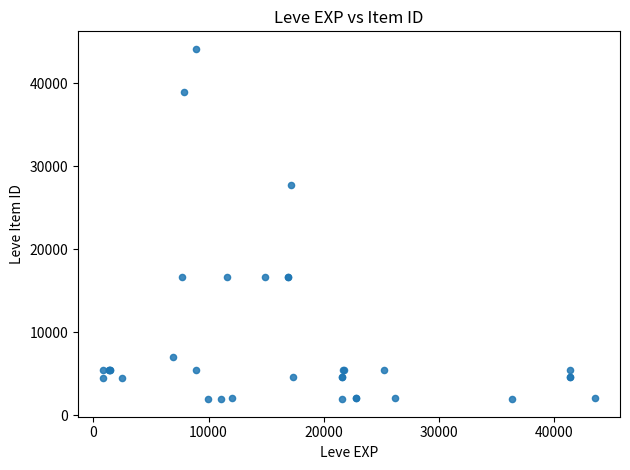

What Y value in the scatter plot is closest to 23053?

27772